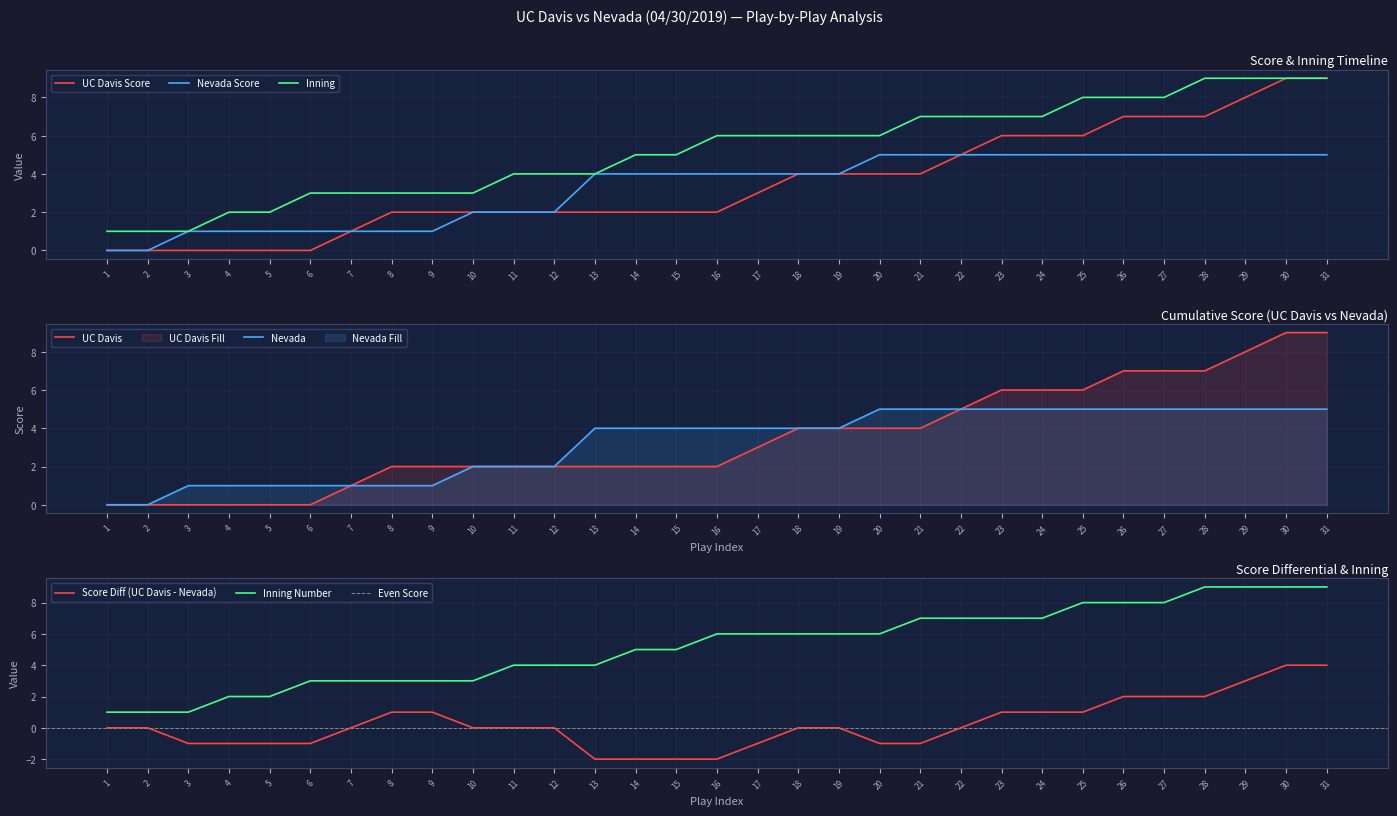

The UC Davis Score series shows 0 at 1. True or false?

True